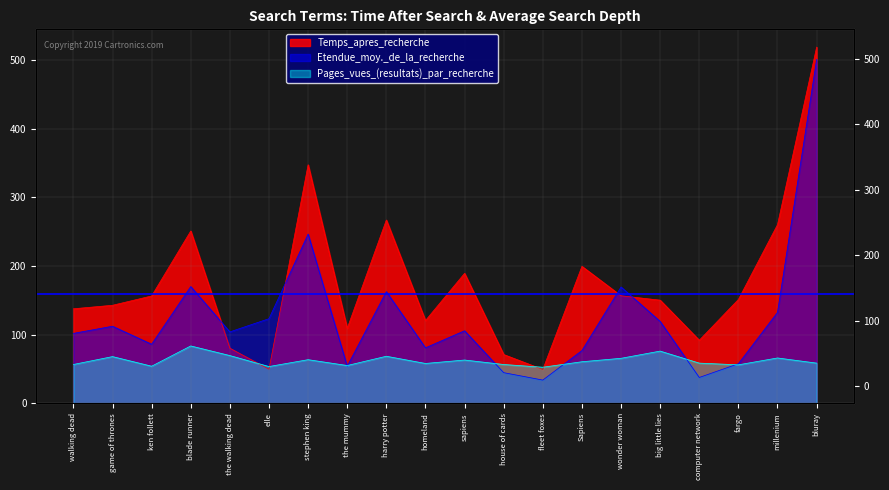

Reading left to right, transcribe all the data shown in this chart.

Temps_apres_recherche: 137.6	142.7	156.3	250.9	80.2	49.5	347.3	109.2	266.9	120.5	189.2	71.0	49.2	199.4	156.6	150.2	91.8	151.2	260.1	518.6
Etendue_moy._de_la_recherche: 101.8	112.2	86.0	170.0	104.0	123.2	246.4	54.0	162.6	80.8	105.6	44.6	33.8	76.8	169.4	119.2	37.6	57.6	132.4	500.8
Pages_vues_(resultats)_par_recherche: 56.5	68.0	54.0	83.5	69.5	53.5	63.5	55.0	68.5	58.0	63.0	56.5	52.5	60.5	65.5	76.0	58.5	56.0	66.0	58.5